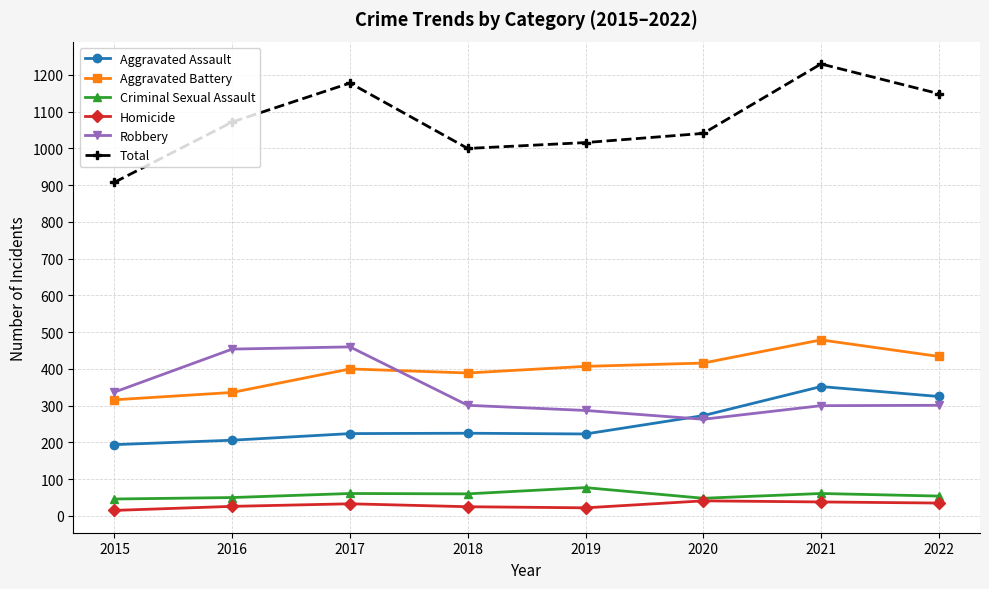

True or false: Homicide and Aggravated Assault intersect in this chart.

False